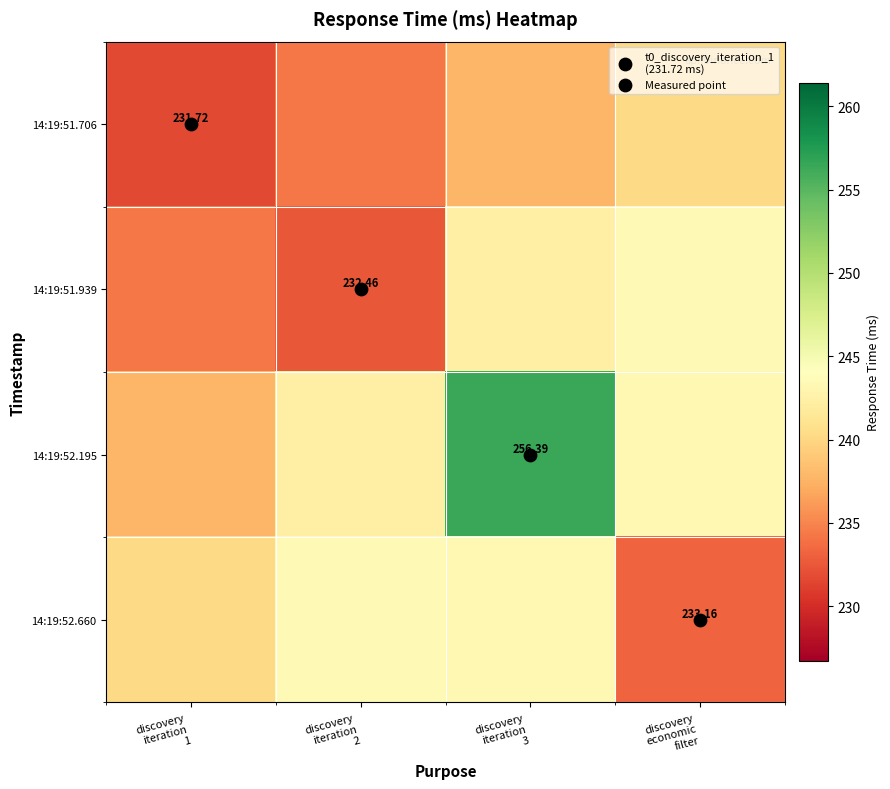

At how many categories does at least one series exceed 244?

1